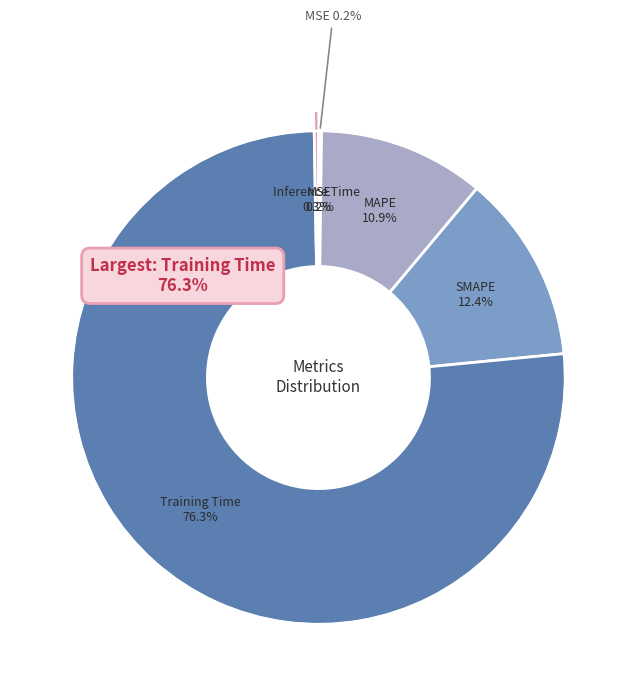

Which category has the biggest portion of the pie?

Training Time